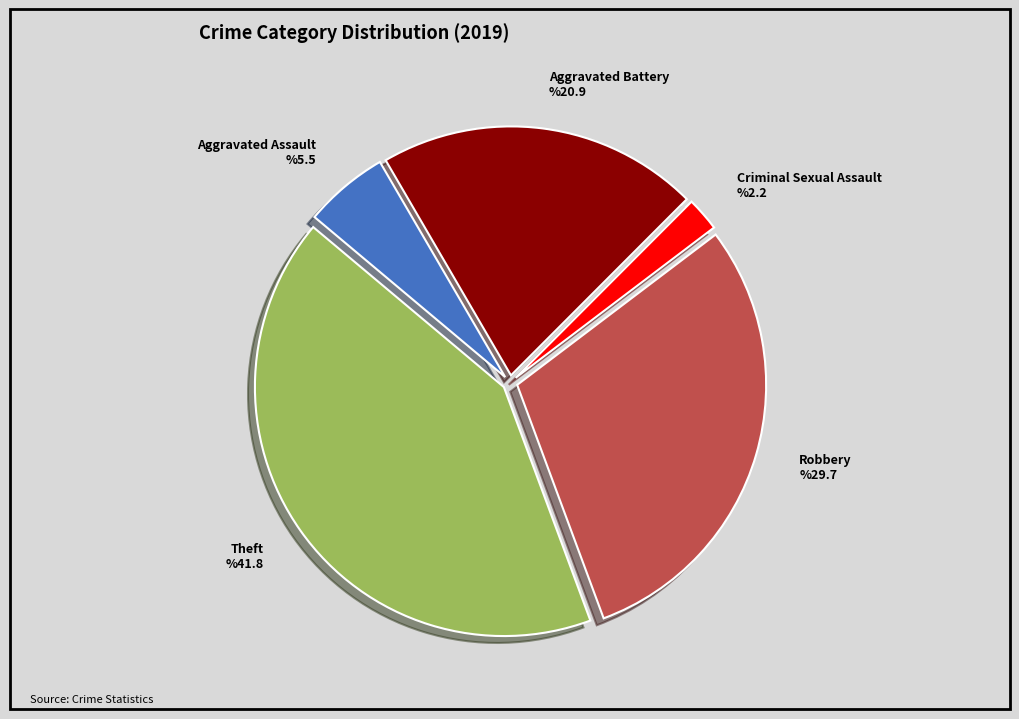

What is the largest slice in the pie chart?

Theft